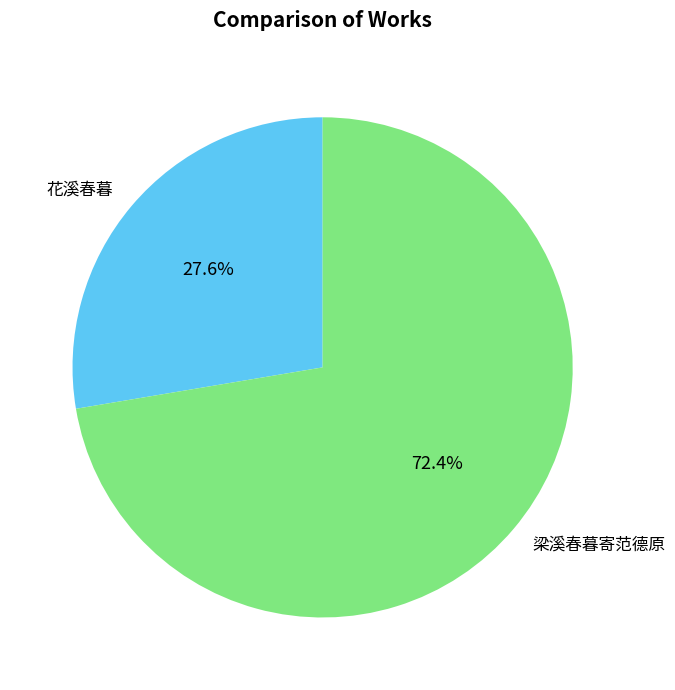

Is 花溪春暮 the majority of the pie?

No